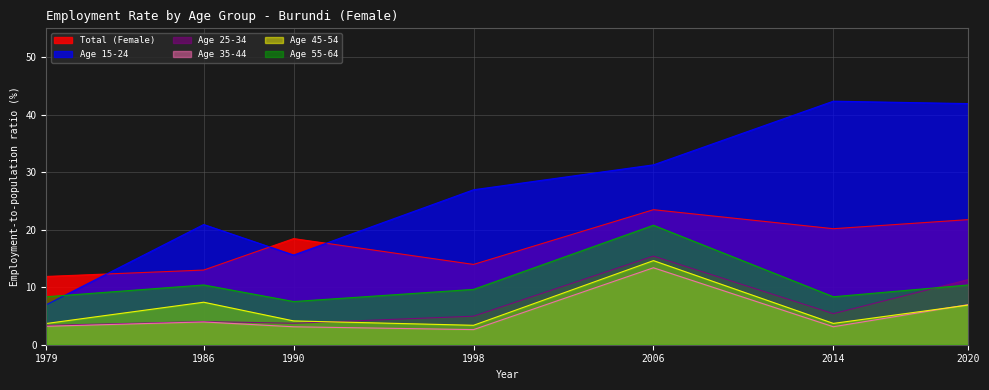

Which series has the widest spread of values?

Age 15-24